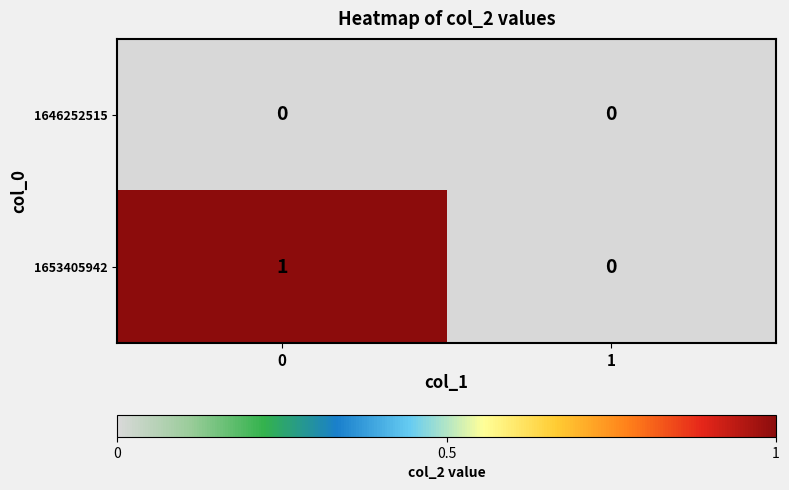

Reading right to left, list all the values displayed in this chart.

1646252515: 1=0	0=0
1653405942: 1=0	0=1